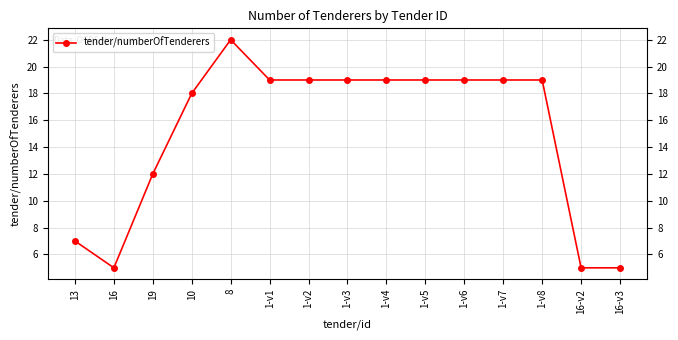

Which has a higher value, 1-v6 or 16-v3?

1-v6